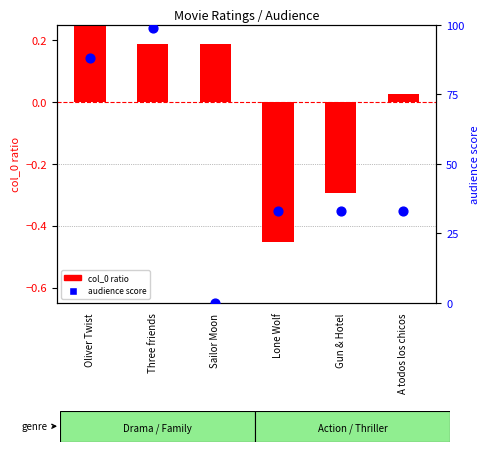

Which series reaches the minimum Y coordinate?

col_0 ratio